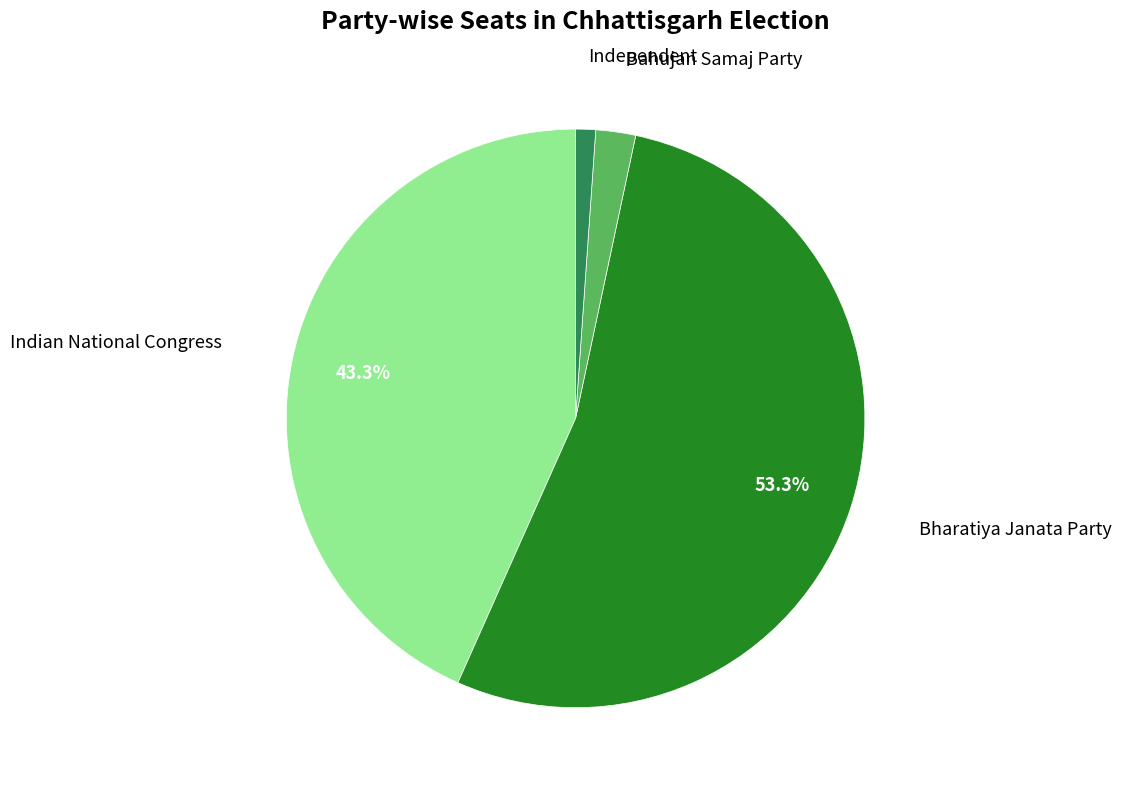

To the nearest percent, what portion does Bharatiya Janata Party represent?

53%